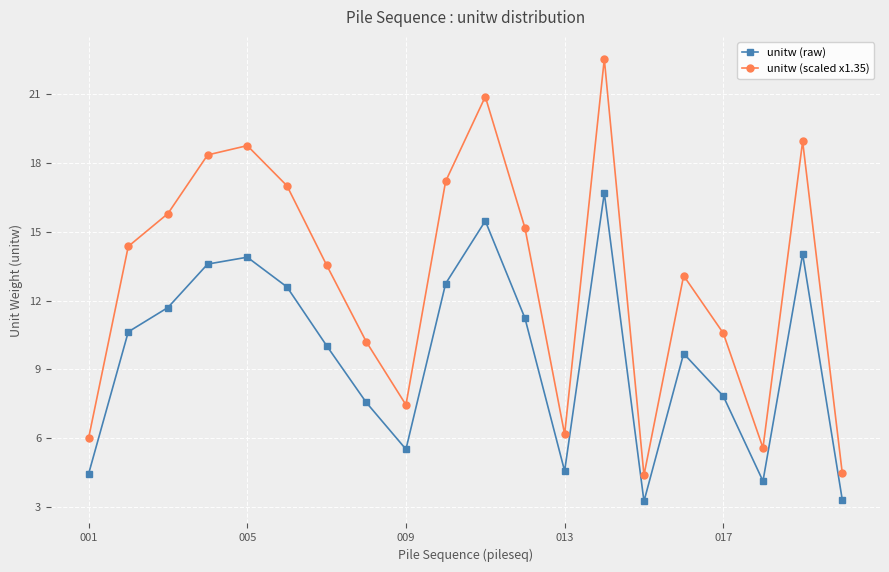

What are all the series names shown in the legend?

unitw (raw), unitw (scaled x1.35)